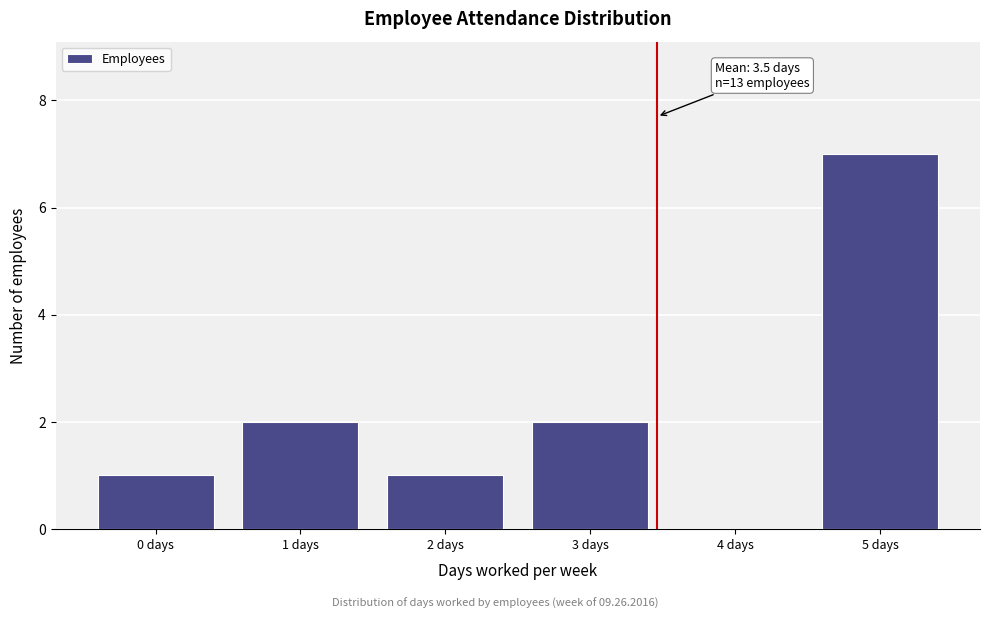

Which range on the x-axis has the tallest bar?

4.5 to 5.5